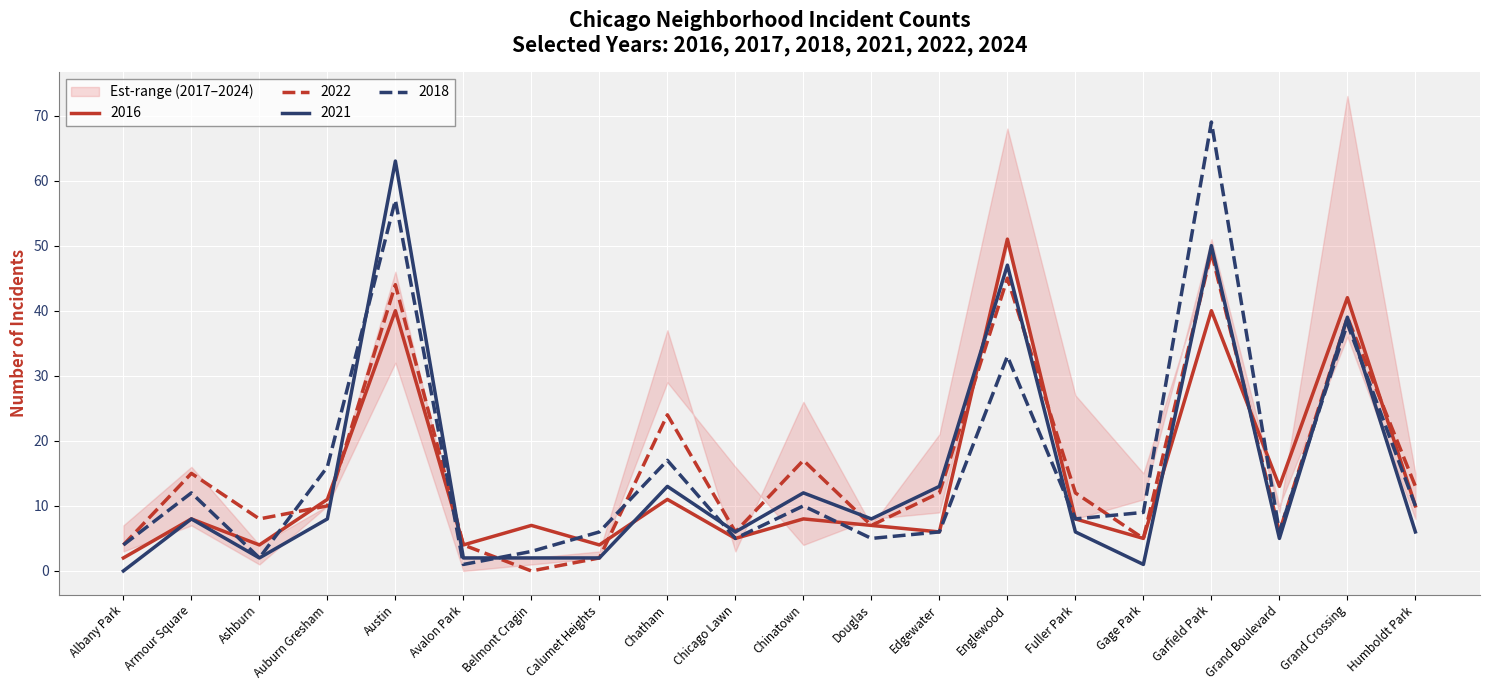

True or false: 2018 and 2022 intersect in this chart.

True